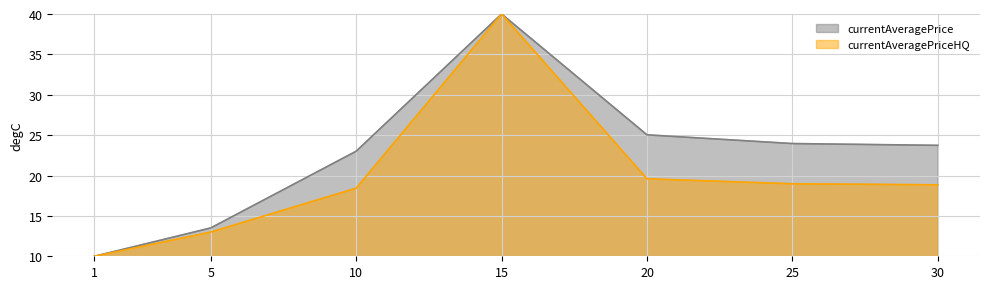

Does the chart display data point markers on the line(s)?

No